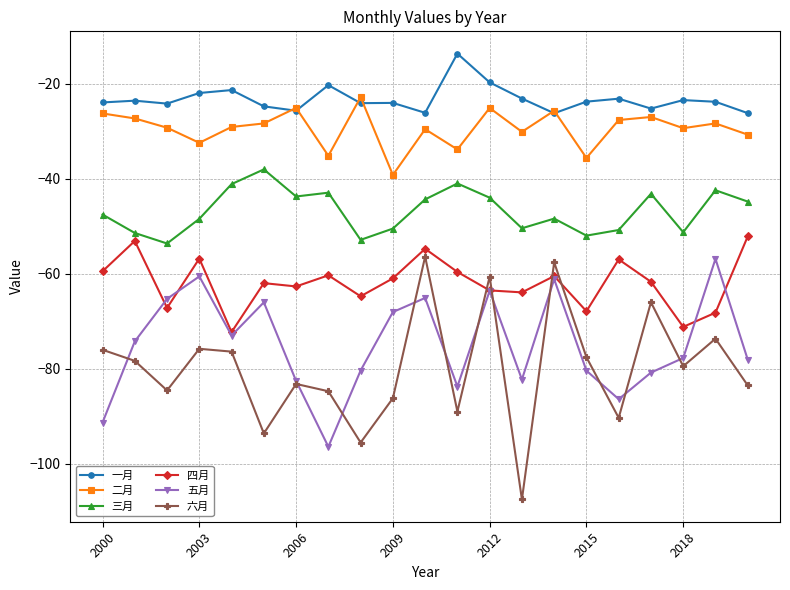

What is the sum of all 二月 values?

-618.2